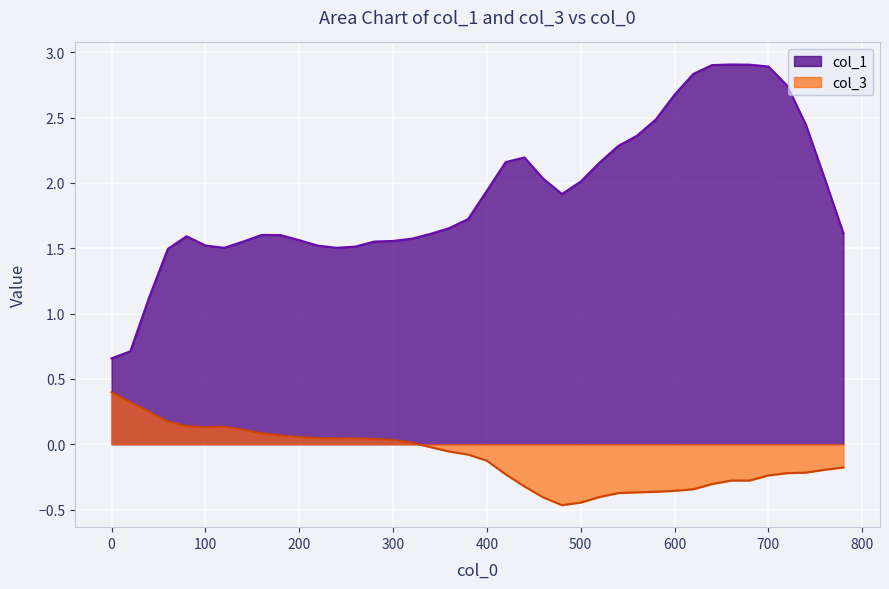

What is the greatest value displayed?

2.9